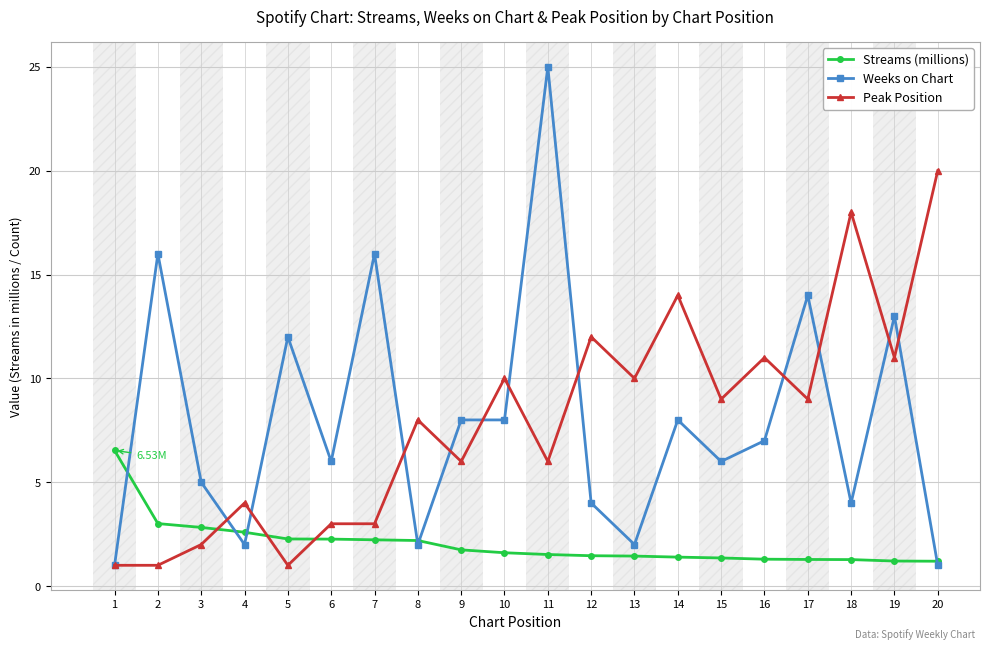

At which category is the sum across all series the highest?

11